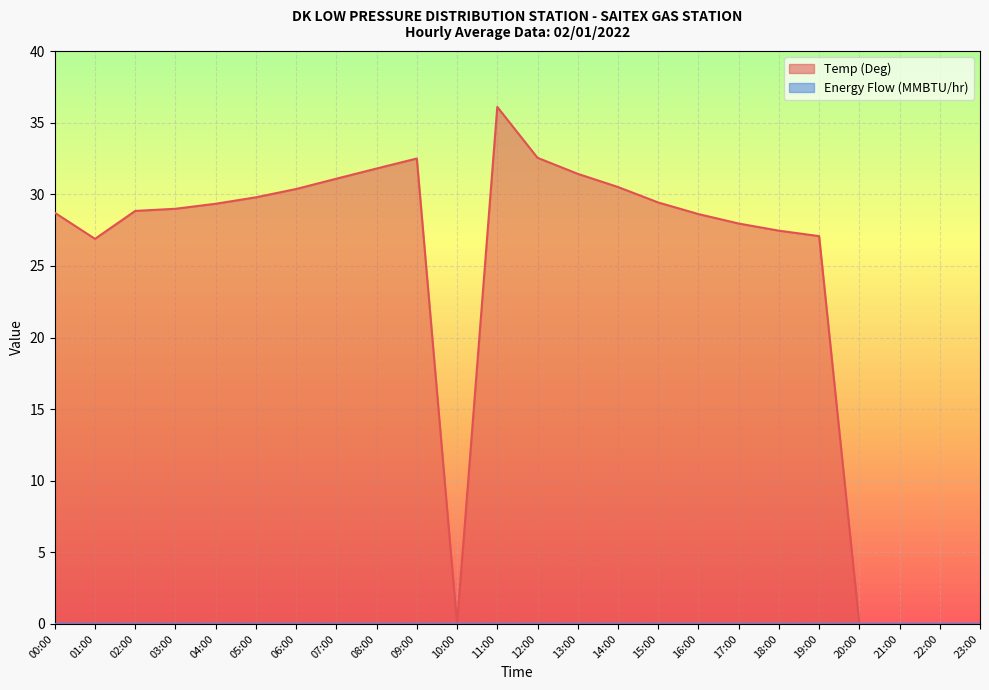

How many data points does each series have?

24